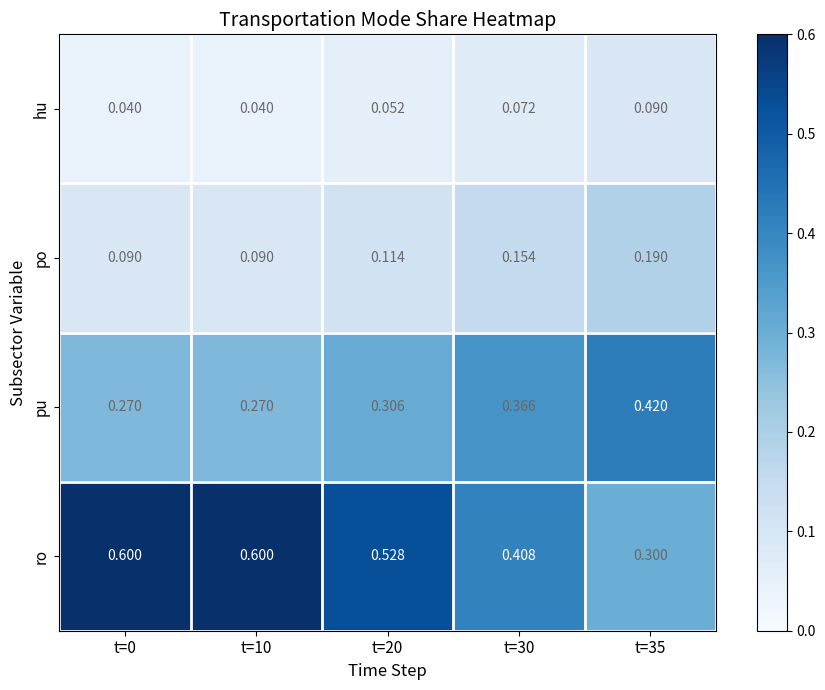

Which series has the largest total across all categories?

ro